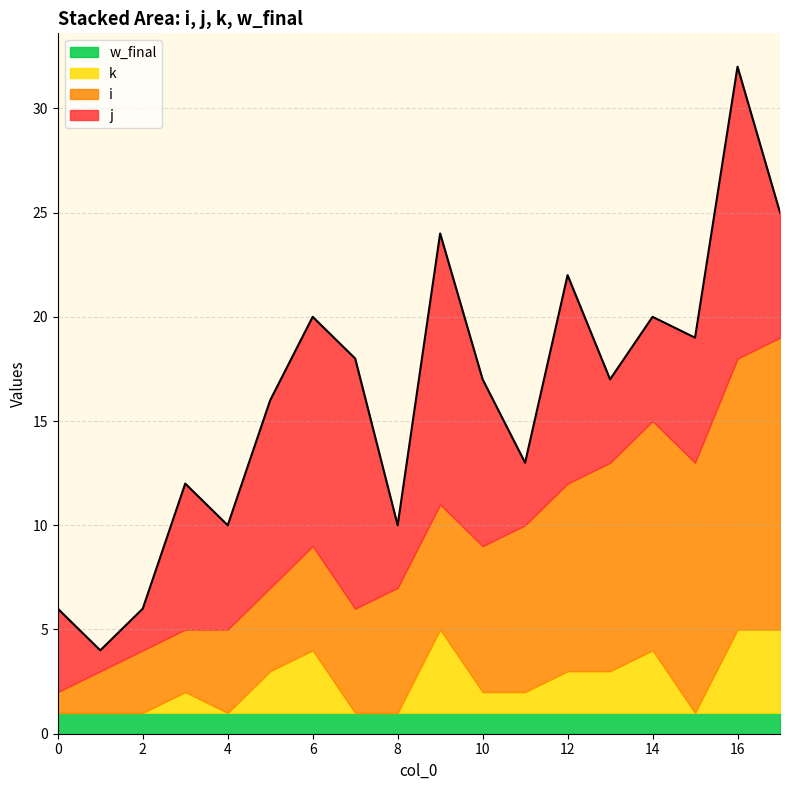

Which category has the lowest value in the j series?

1